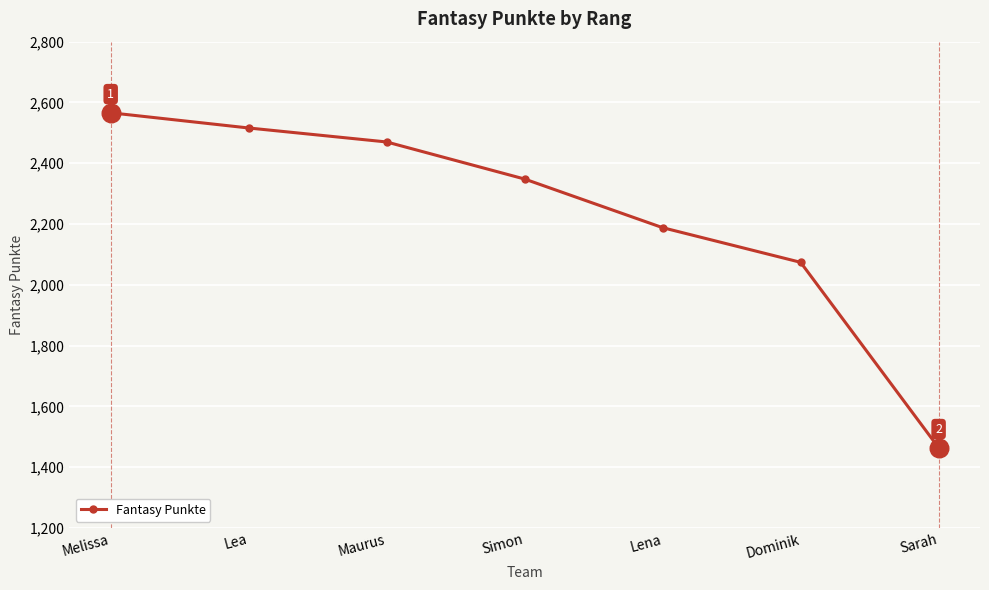

What is the change in value from Dominik to Sarah?

-610